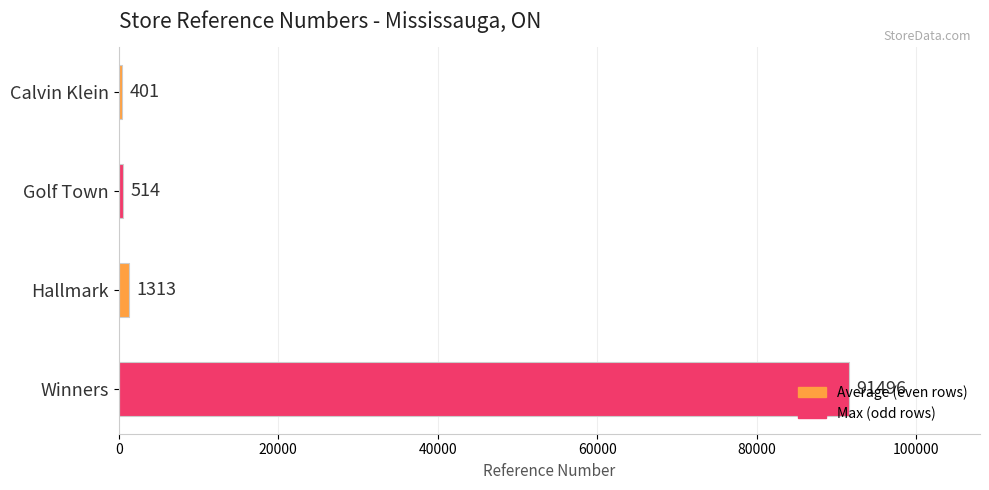

What is the difference between the second highest and minimum values?

912